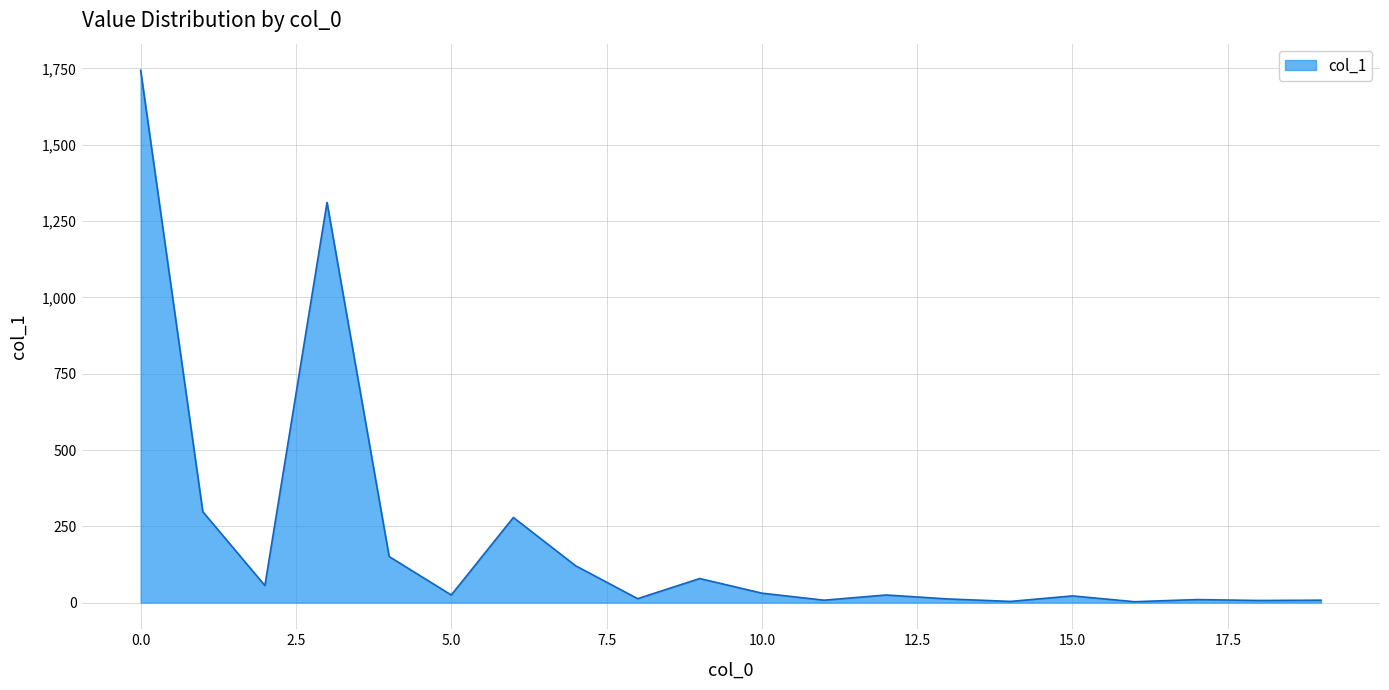

What is the greatest value displayed?

1744